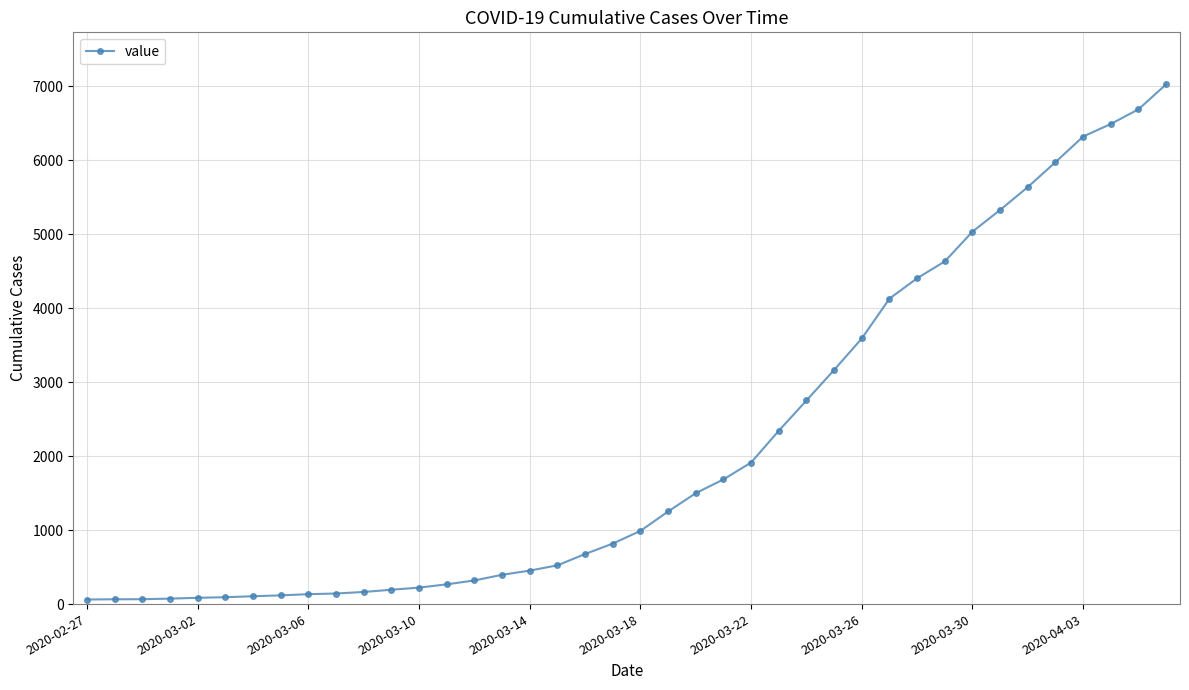

What is the sum of all values?

85851